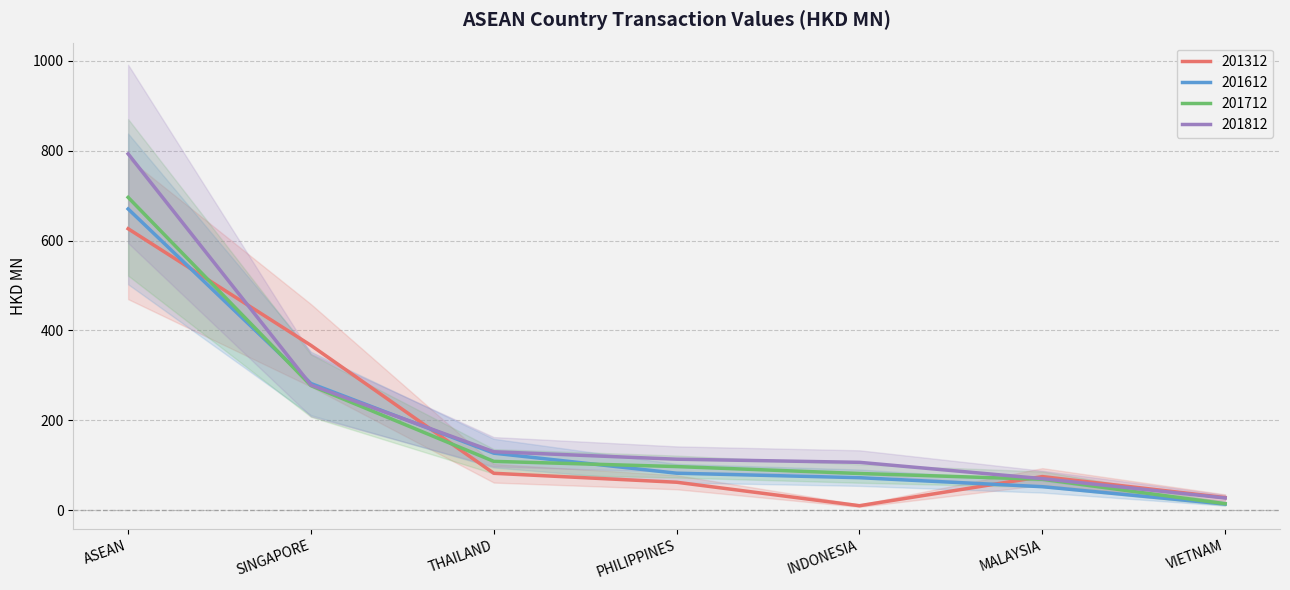

Reading left to right, extract all data points from this chart.

201312: ASEAN=626.2	SINGAPORE=366.8	THAILAND=82.5	PHILIPPINES=62.6	INDONESIA=10.4	MALAYSIA=75.2	VIETNAM=28.5
201612: ASEAN=670.2	SINGAPORE=282.1	THAILAND=127.2	PHILIPPINES=82.7	INDONESIA=72.7	MALAYSIA=52.7	VIETNAM=14.1
201712: ASEAN=695.9	SINGAPORE=277.4	THAILAND=109.0	PHILIPPINES=97.4	INDONESIA=82.0	MALAYSIA=69.2	VIETNAM=14.9
201812: ASEAN=792.6	SINGAPORE=278.6	THAILAND=130.4	PHILIPPINES=113.8	INDONESIA=106.8	MALAYSIA=70.6	VIETNAM=27.6